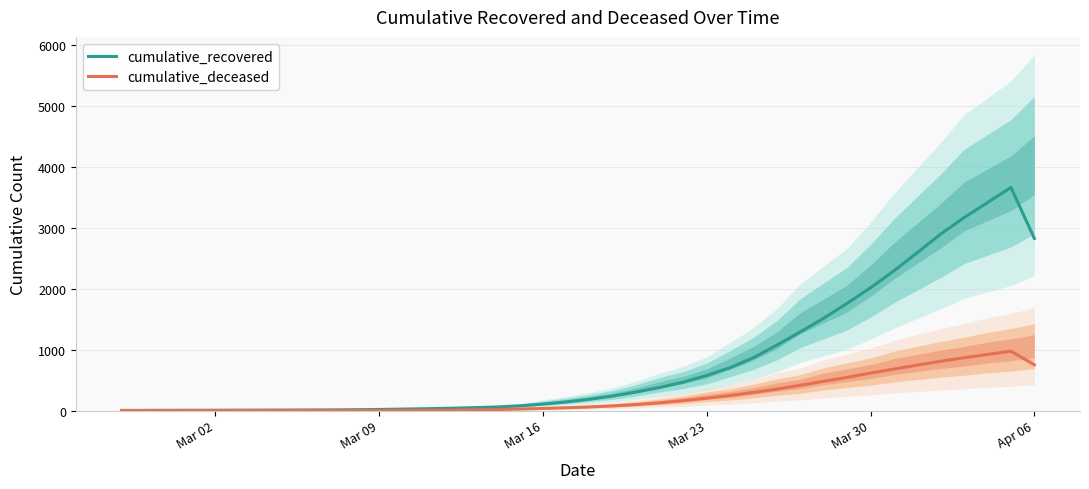

How many lines are shown in the chart?

2